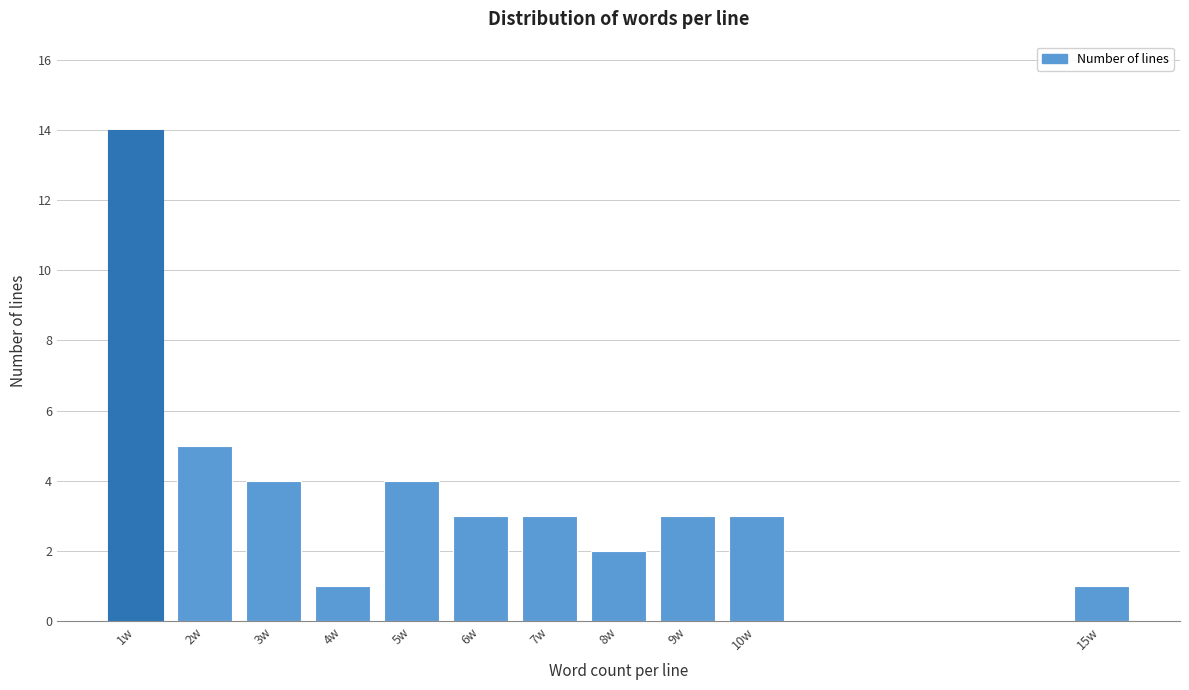

Reading left to right, extract all data points from this chart.

1w=14	2w=5	3w=4	4w=1	5w=4	6w=3	7w=3	8w=2	9w=3	10w=3	15w=1